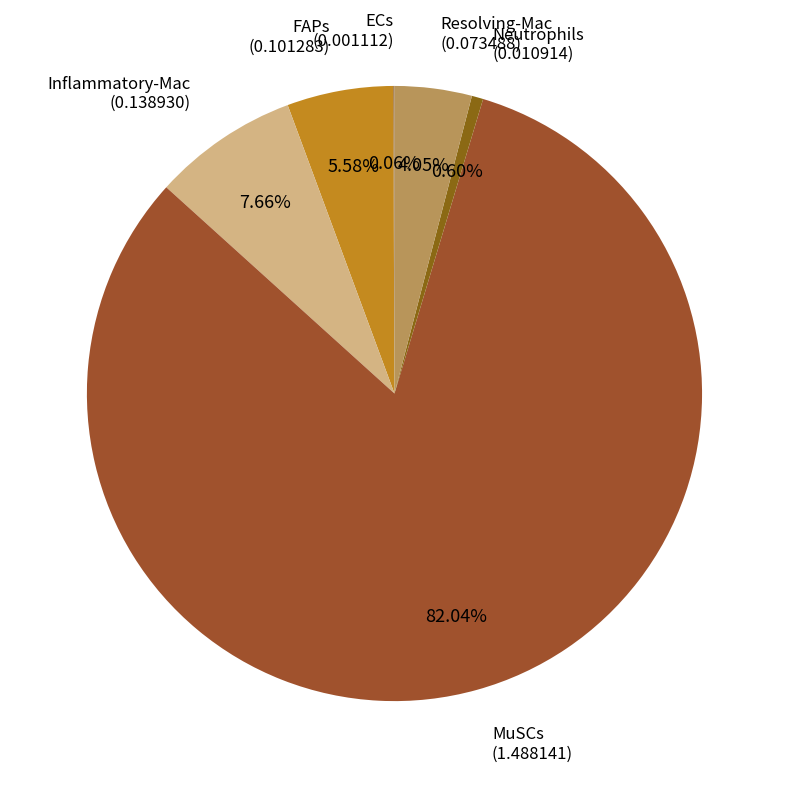

To the nearest percent, what is the combined percentage of FAPs and Neutrophils?

6%